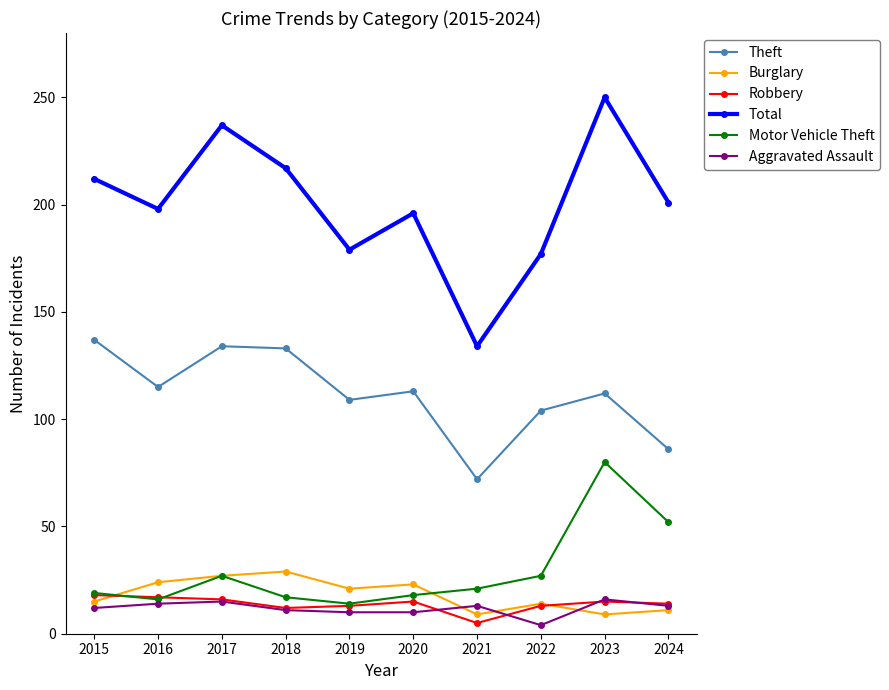

True or false: Robbery has a value of 17 at 2016.

True